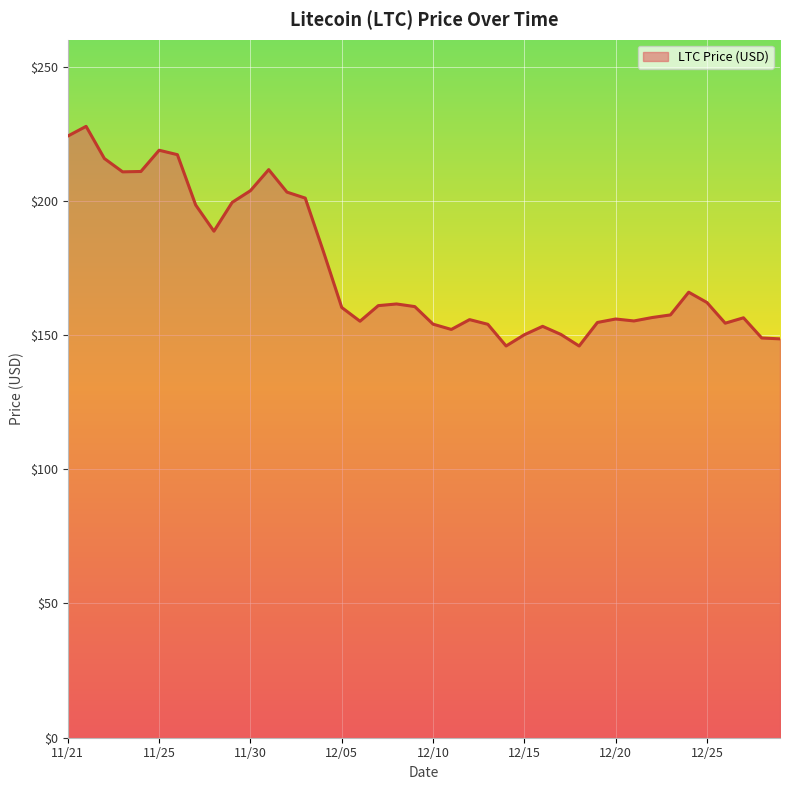

What is the difference between the maximum and minimum values?

81.8